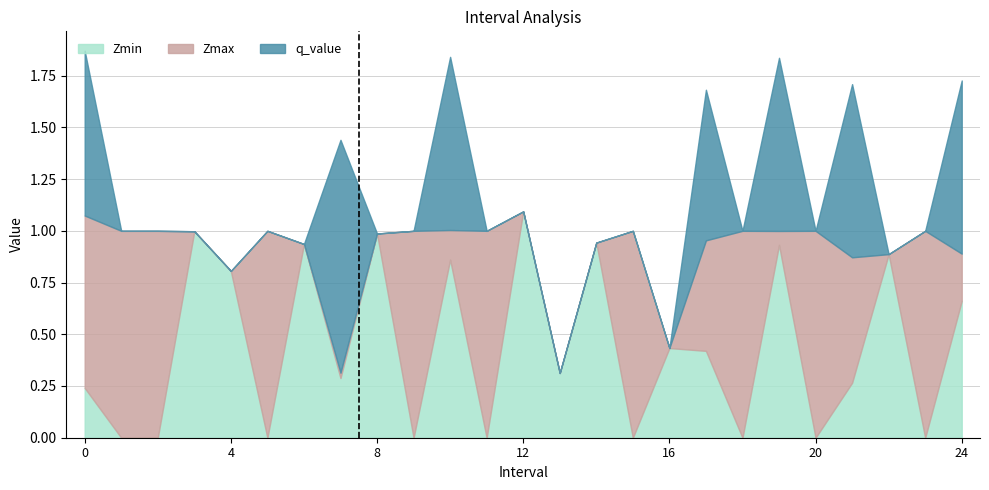

The value of Zmin at 1 is 0.0. True or false?

True